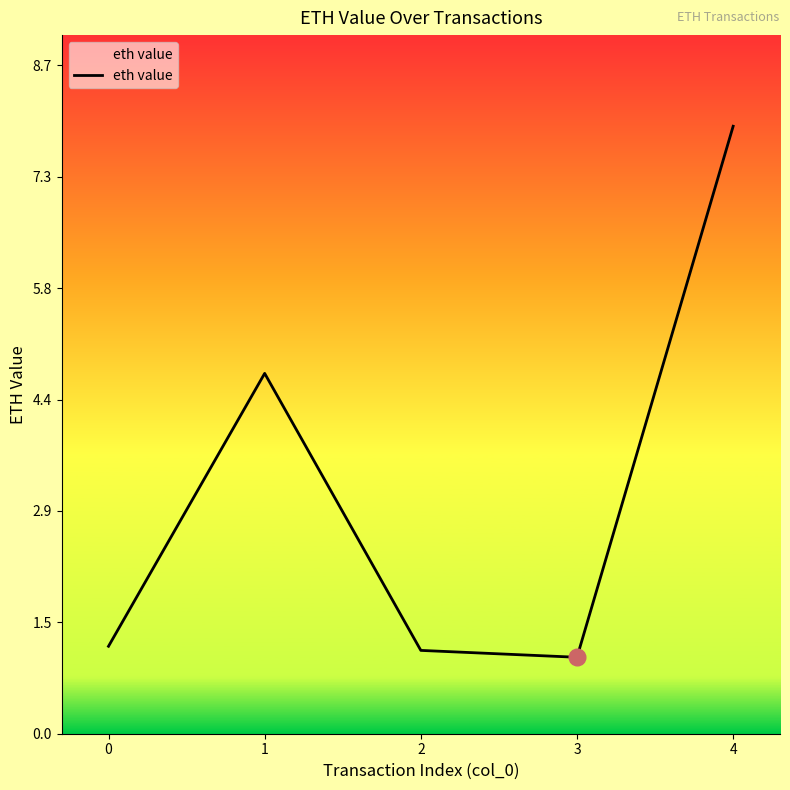

The chart shows a value of 1.1 at 0. True or false?

True